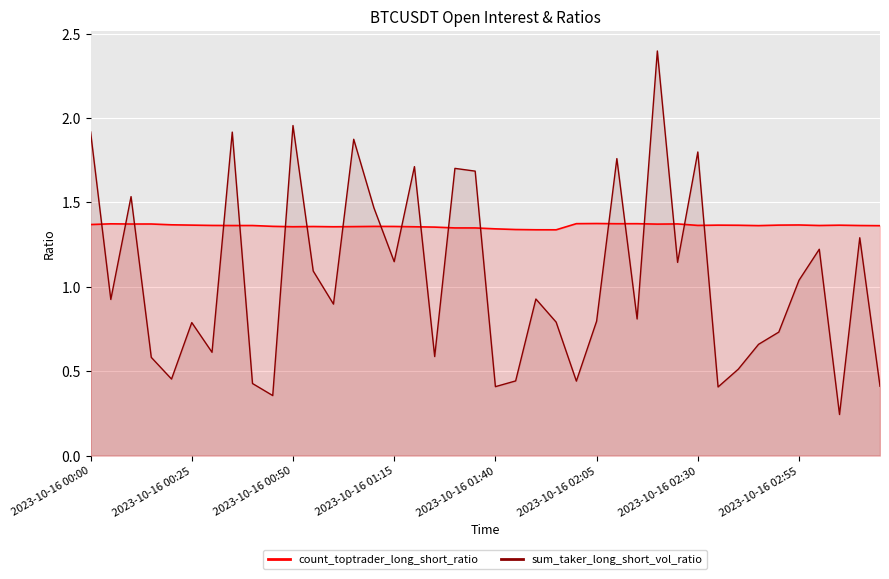

How many lines are shown in the chart?

1